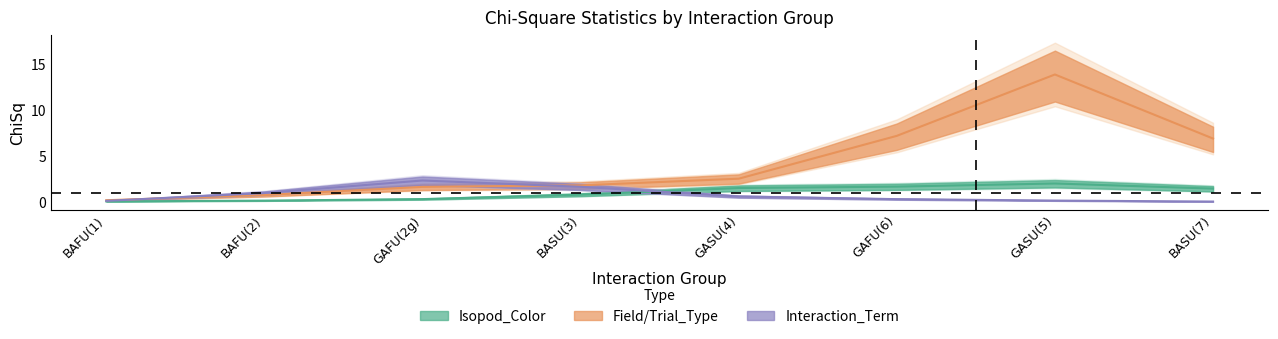

At which category does Interaction reach its first local peak?

GAFU(2g)